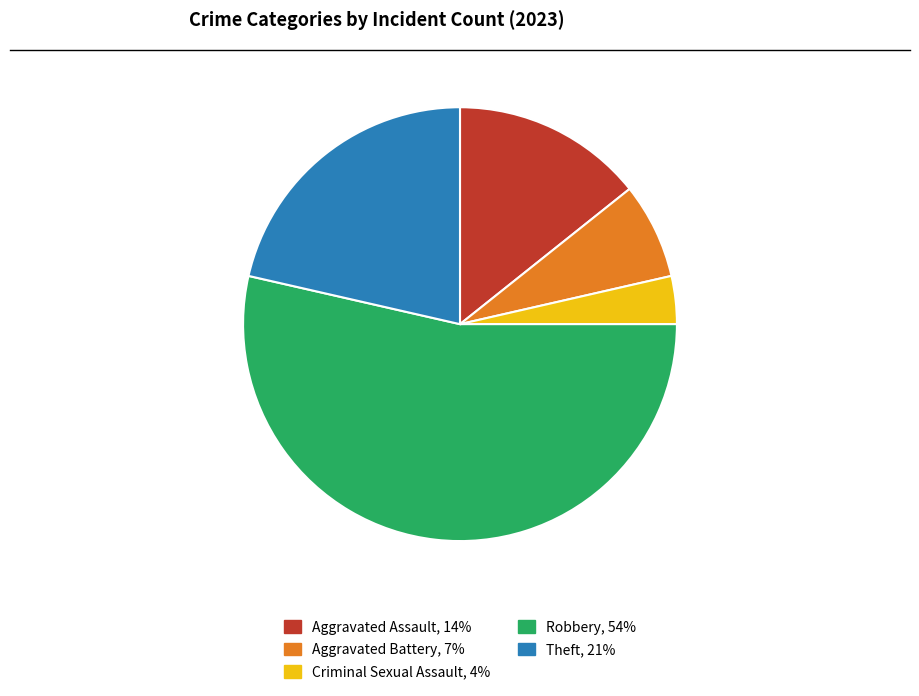

Combined, do Criminal Sexual Assault and Aggravated Battery account for over 50%?

No